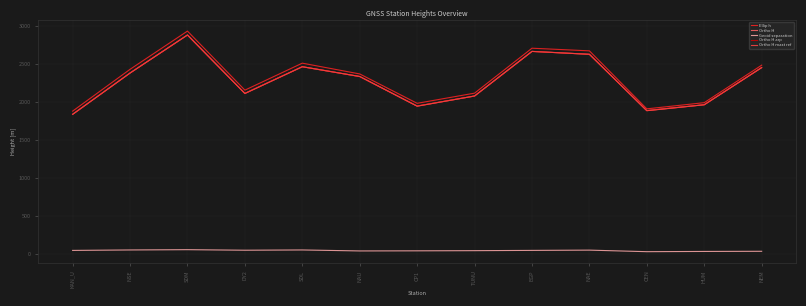

Reading right to left, list all the values displayed in this chart.

Ellip h: NEM=2481.4	HUM=1987.7	CEN=1906.1	NAE=2670.0	EGP=2704.7	TUNU=2113.0	CP1=1979.0	NAU=2365.9	SDL=2508.0	DY2=2152.5	SDM=2930.4	NSE=2426.7	KAN_U=1876.1
Ortho H: NEM=2449.7	HUM=1960.5	CEN=1883.3	NAE=2624.8	EGP=2663.2	TUNU=2075.1	CP1=1943.1	NAU=2332.2	SDL=2461.5	DY2=2110.0	SDM=2878.7	NSE=2378.5	KAN_U=1834.5
Geoid separation: NEM=29.9	HUM=27.9	CEN=24.8	NAE=45.2	EGP=41.7	TUNU=38.1	CP1=36.0	NAU=34.4	SDL=47.5	DY2=44.0	SDM=51.2	NSE=47.4	KAN_U=41.5
Ortho H arp: NEM=2450.6	HUM=1960.8	CEN=1883.4	NAE=2624.9	EGP=2662.3	TUNU=2075.1	CP1=1943.2	NAU=2331.8	SDL=2460.6	DY2=2109.5	SDM=2879.2	NSE=2377.7	KAN_U=1834.4
Ortho H mast ref: NEM=2449.0	HUM=1959.6	CEN=1881.4	NAE=2624.5	EGP=2662.4	TUNU=2075.7	CP1=1940.6	NAU=2331.9	SDL=2460.8	DY2=2107.8	SDM=2879.3	NSE=2377.7	KAN_U=1833.3